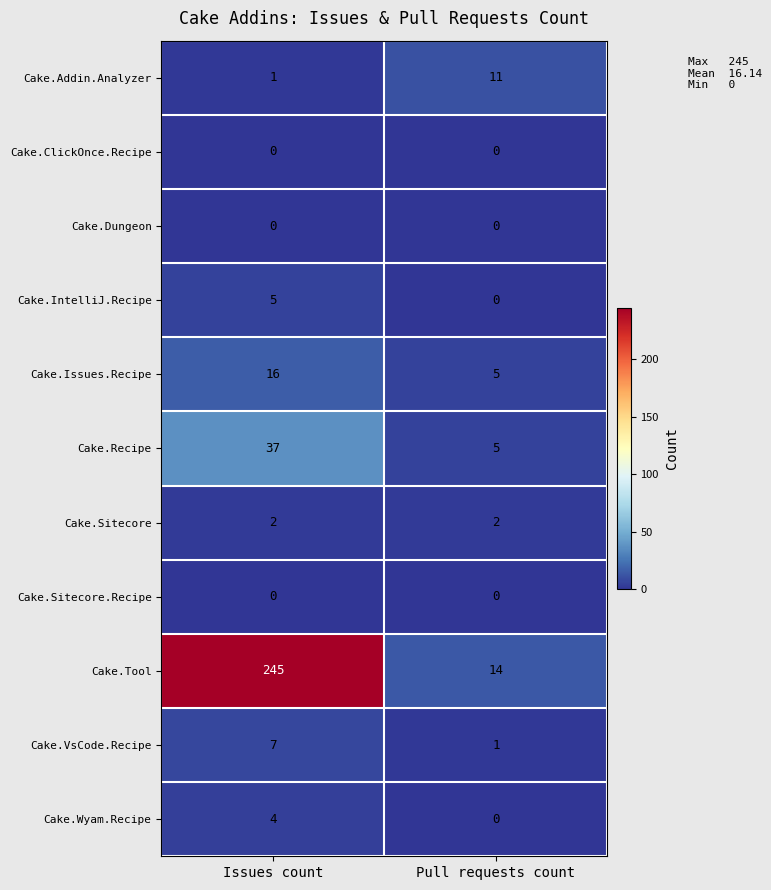

Which series changed the most between Issues count and Pull requests count?

Cake.Tool